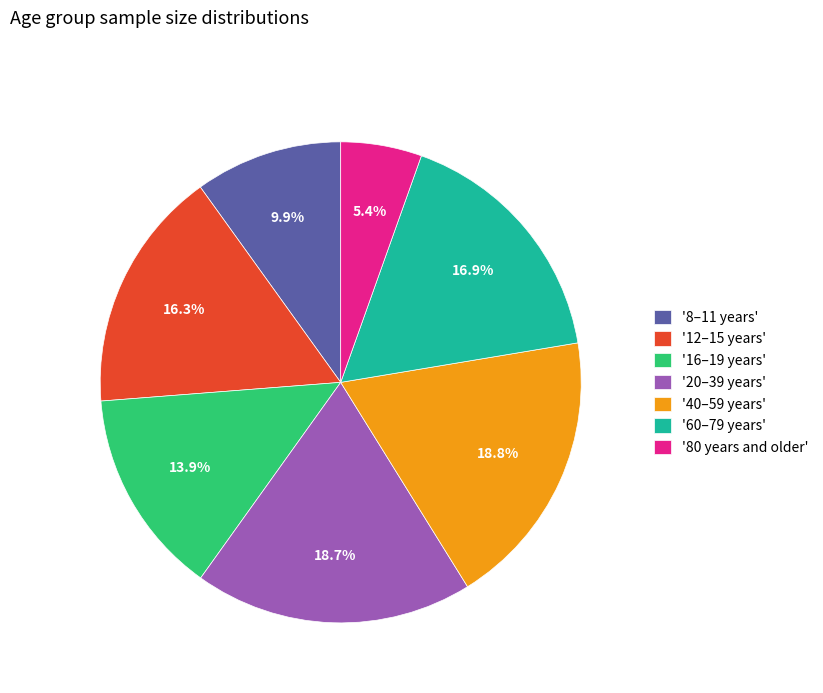

Which category has the smallest portion of the pie?

'80 years and older'